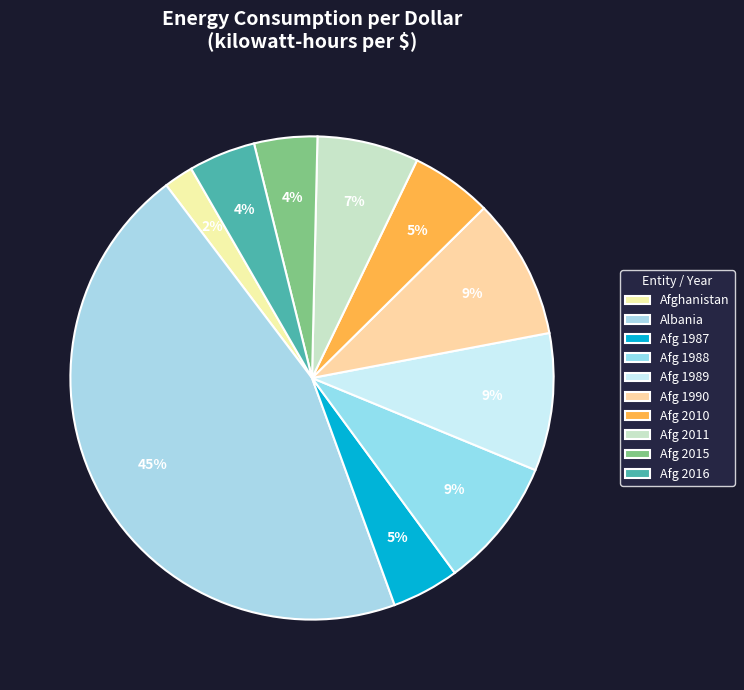

Count the number of slices in the pie.

10